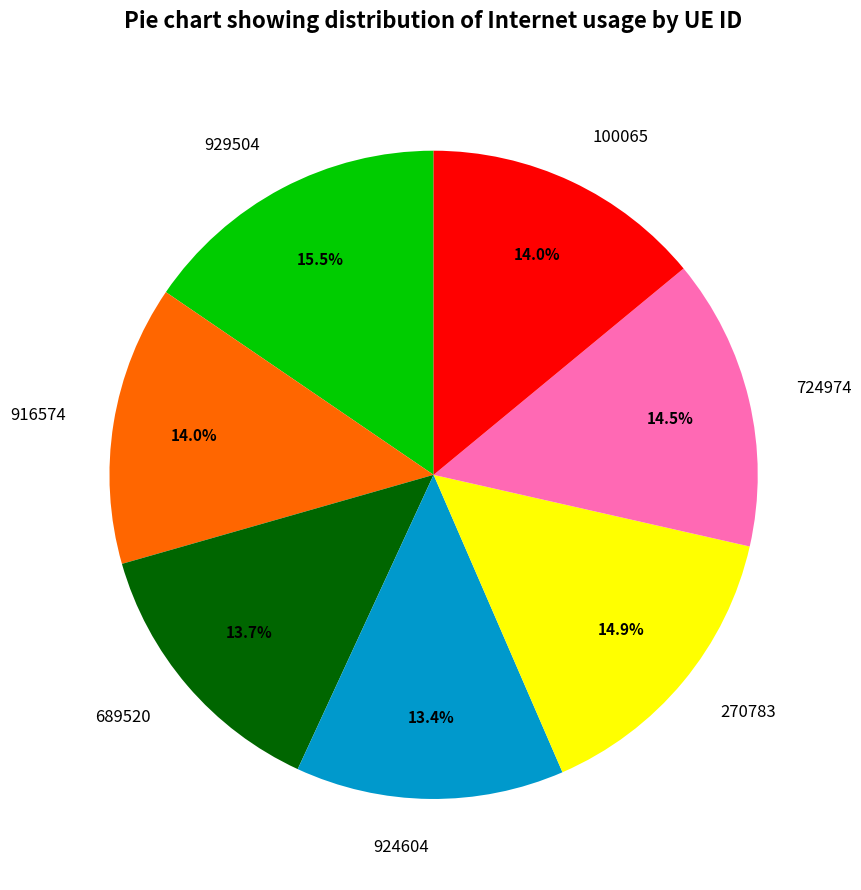

Which slice is the largest?

929504